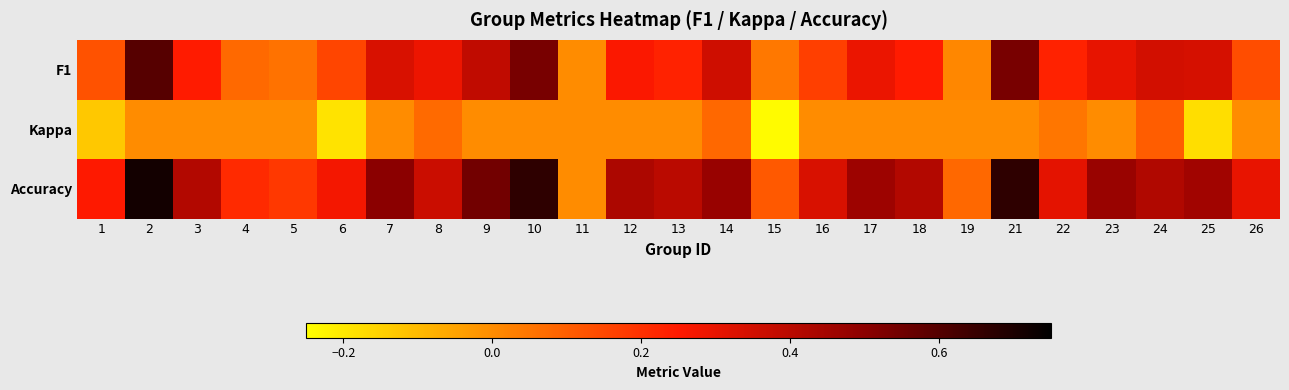

Reading left to right, list all the values displayed in this chart.

F1: 1=0.1	2=0.6	3=0.2	4=0.1	5=0.1	6=0.2	7=0.3	8=0.3	9=0.4	10=0.5	11=0.0	12=0.3	13=0.2	14=0.4	15=0.0	16=0.2	17=0.3	18=0.2	19=0.0	21=0.5	22=0.2	23=0.3	24=0.3	25=0.3	26=0.1
Kappa: 1=-0.1	2=0.0	3=0.0	4=0.0	5=0.0	6=-0.2	7=0.0	8=0.1	9=0.0	10=0.0	11=0.0	12=0.0	13=0.0	14=0.1	15=-0.2	16=0.0	17=0.0	18=0.0	19=0.0	21=0.0	22=0.0	23=0.0	24=0.1	25=-0.2	26=0.0
Accuracy: 1=0.2	2=0.7	3=0.4	4=0.2	5=0.2	6=0.3	7=0.5	8=0.4	9=0.5	10=0.7	11=0.0	12=0.4	13=0.4	14=0.5	15=0.1	16=0.3	17=0.5	18=0.4	19=0.1	21=0.7	22=0.3	23=0.5	24=0.4	25=0.5	26=0.3